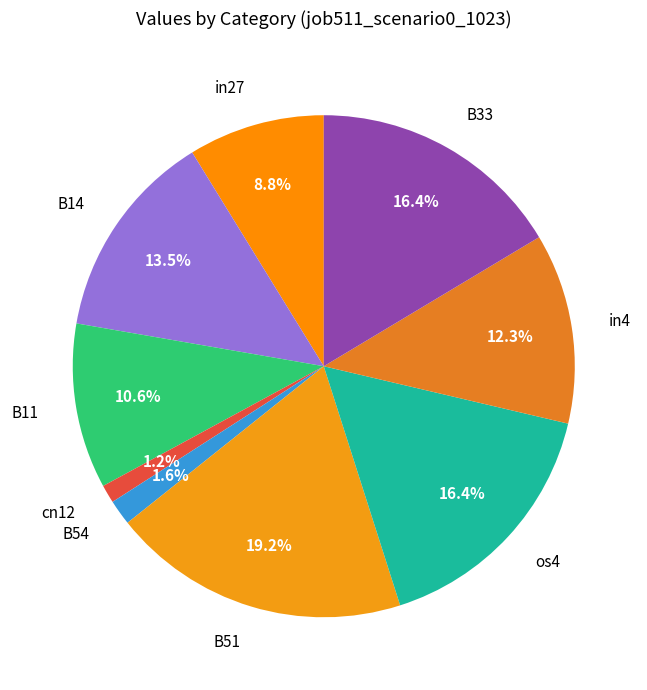

Does any single category account for the majority?

No